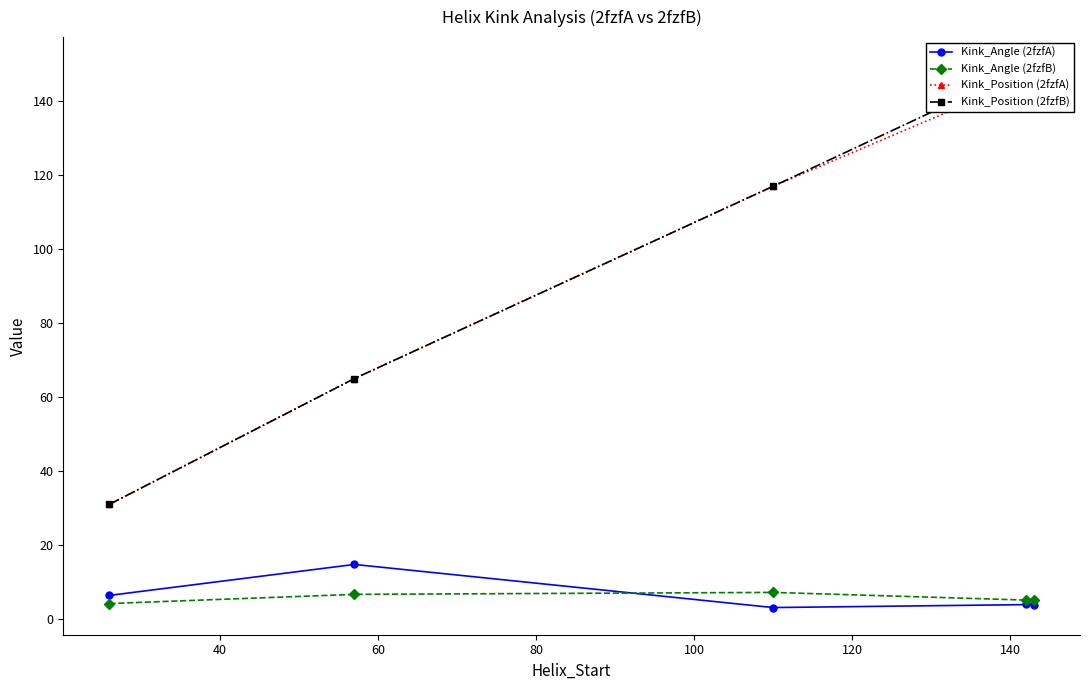

Reading right to left, transcribe all the data shown in this chart.

Kink_Angle (2fzfA): 4.0	3.9	3.1	14.7	6.4
Kink_Angle (2fzfB): 5.0	5.0	7.2	6.6	4.2
Kink_Position (2fzfA): 147.0	147.0	117.0	65.0	31.0
Kink_Position (2fzfB): 150.0	150.0	117.0	65.0	31.0